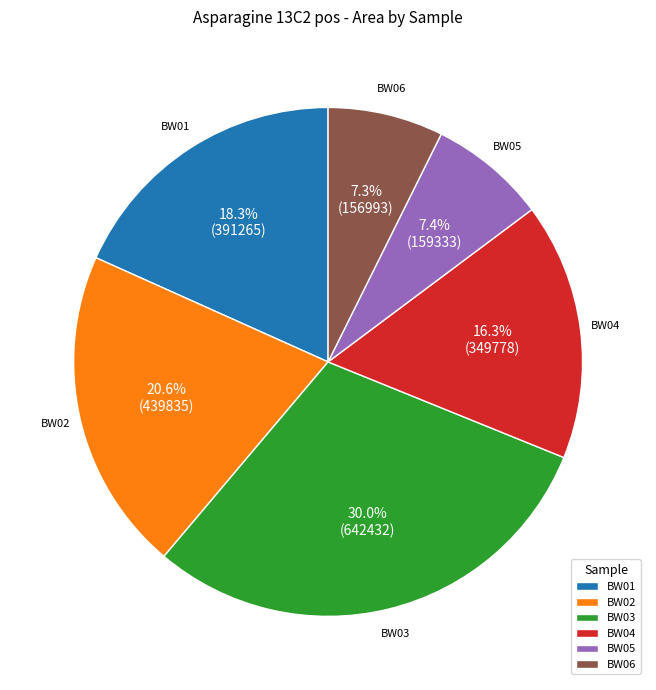

How much of the chart is everything except BW03?

70.0%